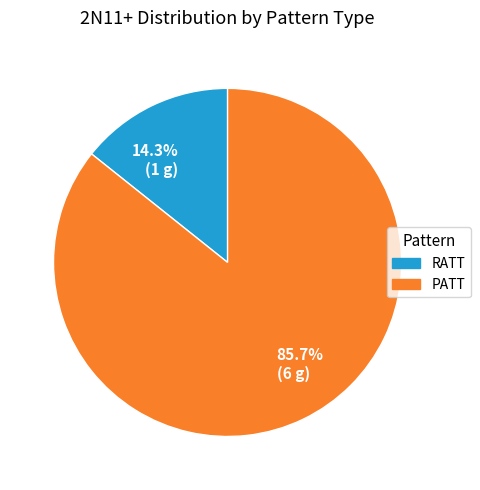

How many slices are in this pie chart?

2